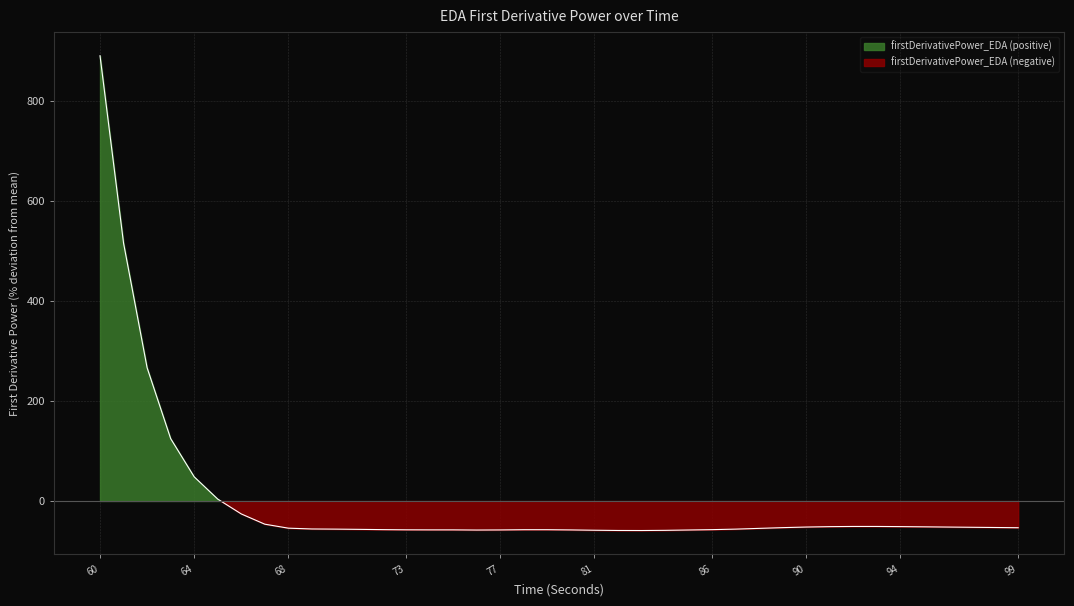

Reading left to right, what are all the values shown in this chart?

60=890.3	61=515.5	62=266.4	63=124.8	64=48.3	65=3.8	66=-25.9	67=-46.4	68=-54.4	69=-56.0	70=-56.3	71=-56.7	72=-57.3	73=-57.6	74=-57.8	75=-57.8	76=-58.1	77=-57.9	78=-57.4	79=-57.4	80=-57.9	81=-58.5	82=-59.0	83=-59.1	84=-58.7	85=-58.0	86=-57.3	87=-56.3	88=-54.8	89=-53.3	90=-52.1	91=-51.3	92=-50.9	93=-50.9	94=-51.2	95=-51.7	96=-52.1	97=-52.6	98=-53.0	99=-53.5